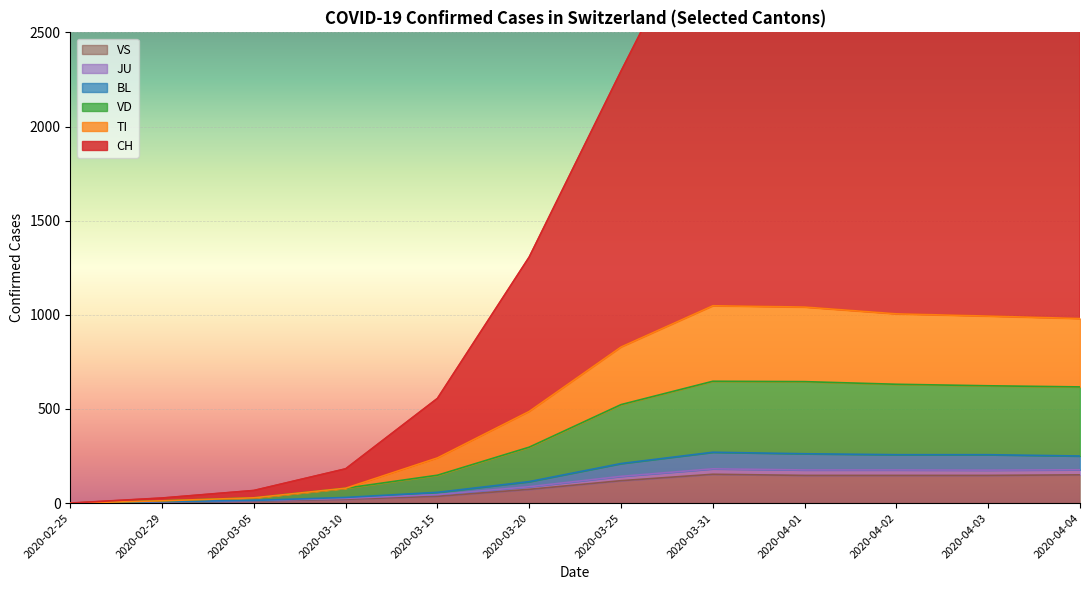

Reading right to left, list all the values displayed in this chart.

CH: 3300	3324	3354	3326	3253	2294	1307	556	182	67	27	0
TI: 980	993	1005	1041	1048	829	487	240	79	28	12	0
VD: 617	623	631	645	647	523	297	148	79	28	12	0
BL: 250	257	257	262	270	210	114	57	30	14	8	0
JU: 177	175	176	176	182	142	87	45	25	13	7	0
VS: 150	147	147	147	153	119	73	36	20	11	6	0